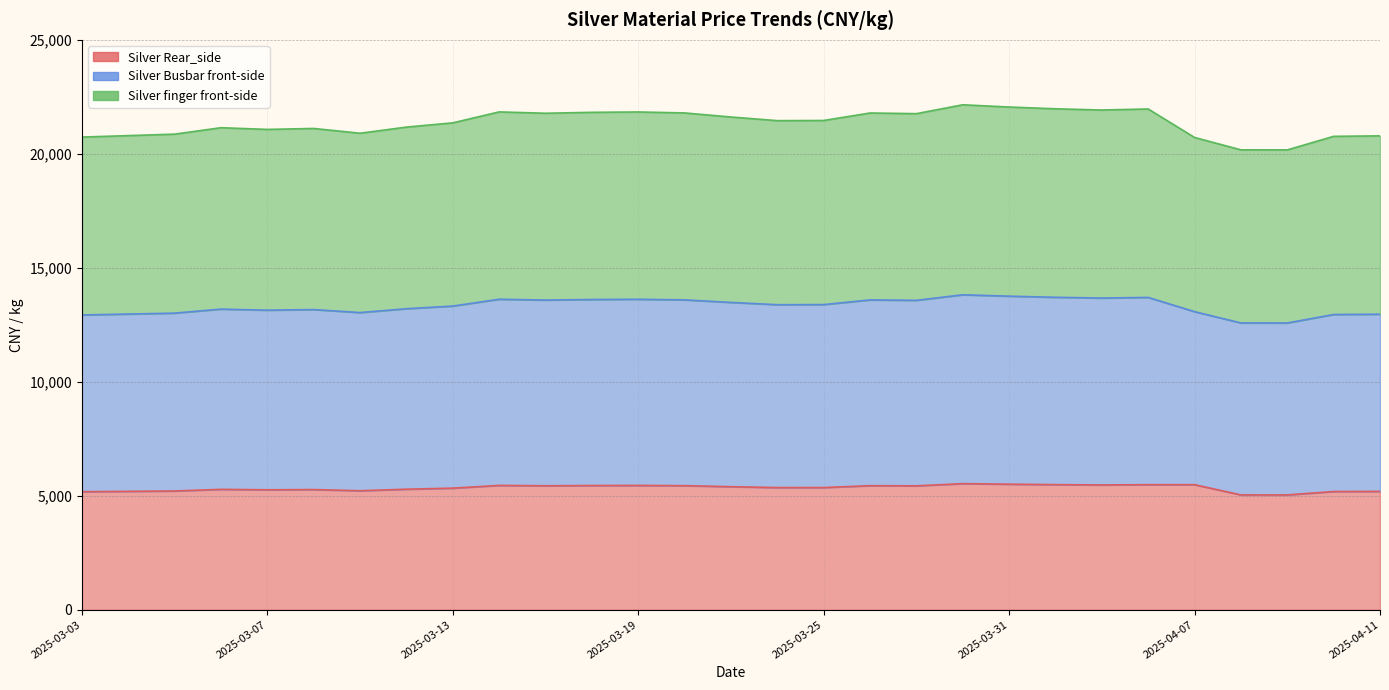

True or false: Silver Rear_side and Silver Busbar front-side intersect in this chart.

False